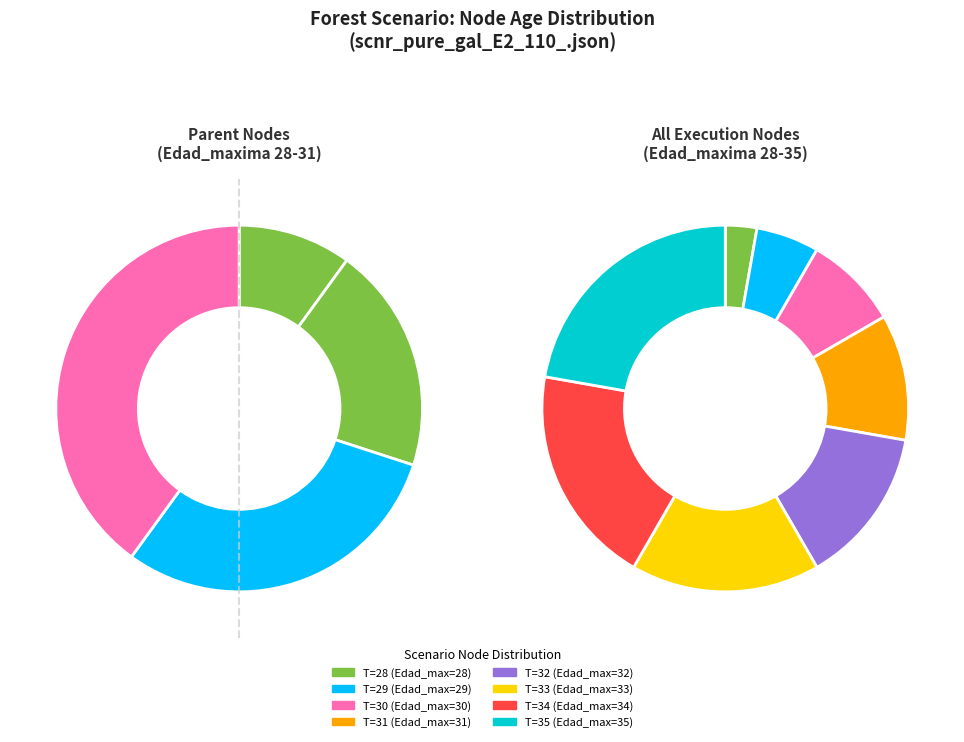

Between 31 and 34, which is larger?

34